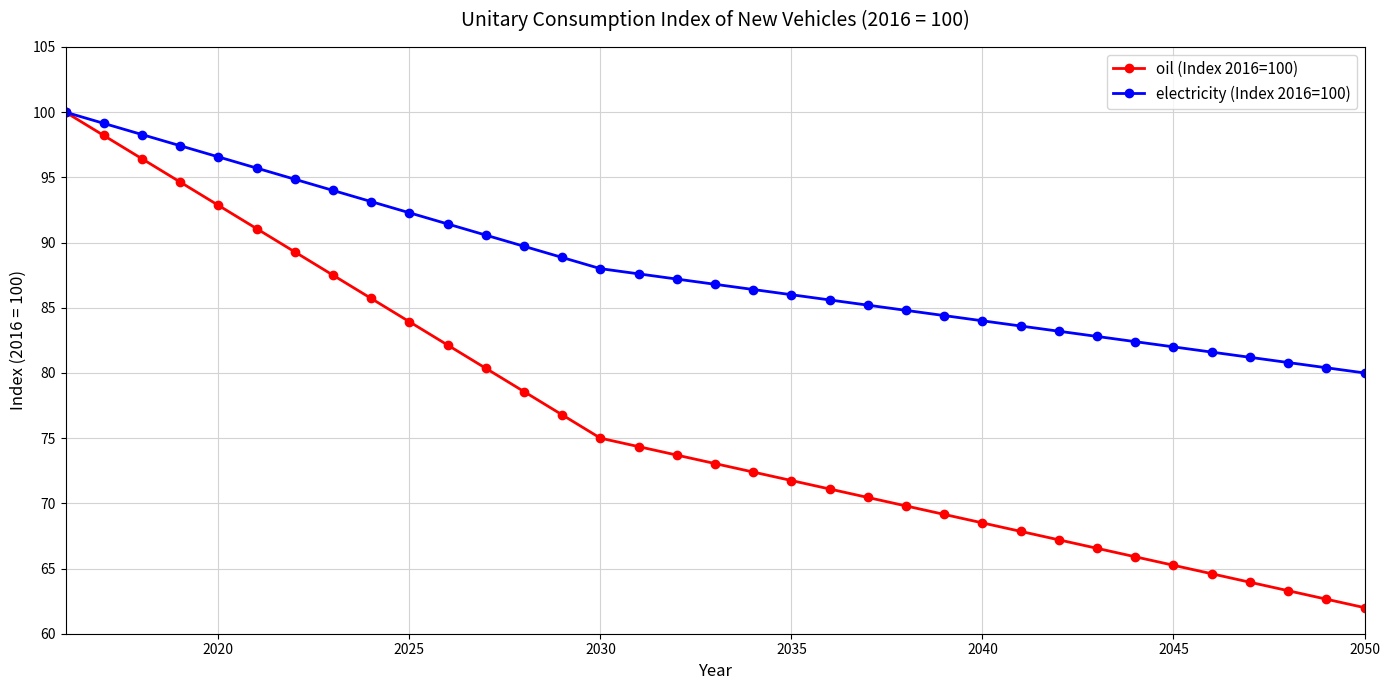

List the series in order of their overall mean, lowest first.

oil (Index 2016=100), electricity (Index 2016=100)